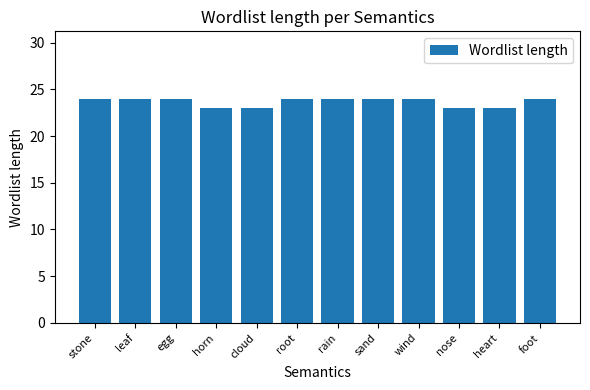

What is the sum of the values at egg and horn?

47